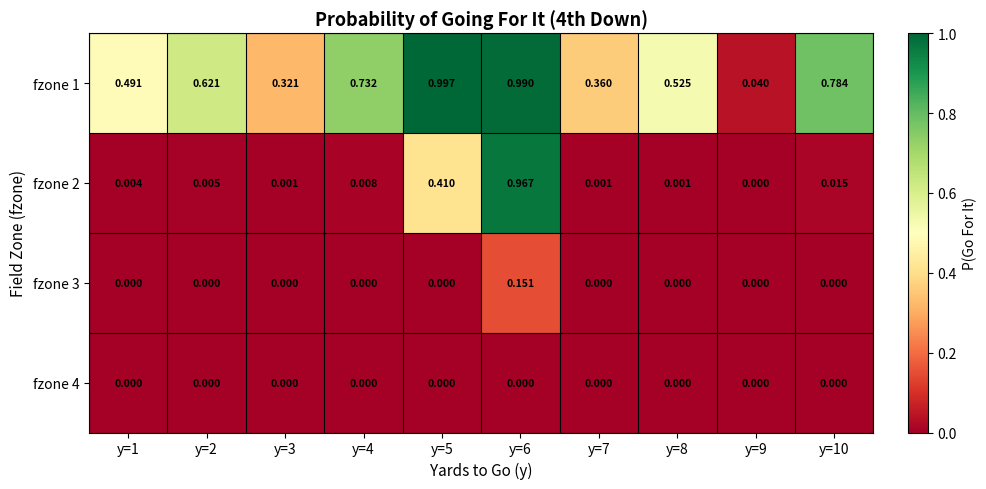

Count the number of data series in this chart.

4